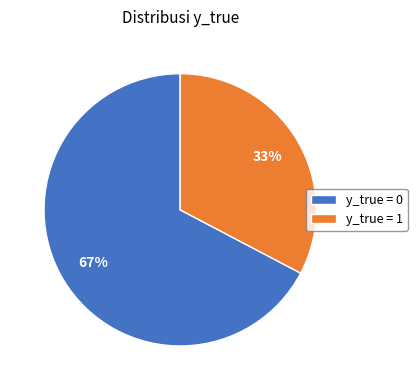

Does any single category account for the majority?

Yes